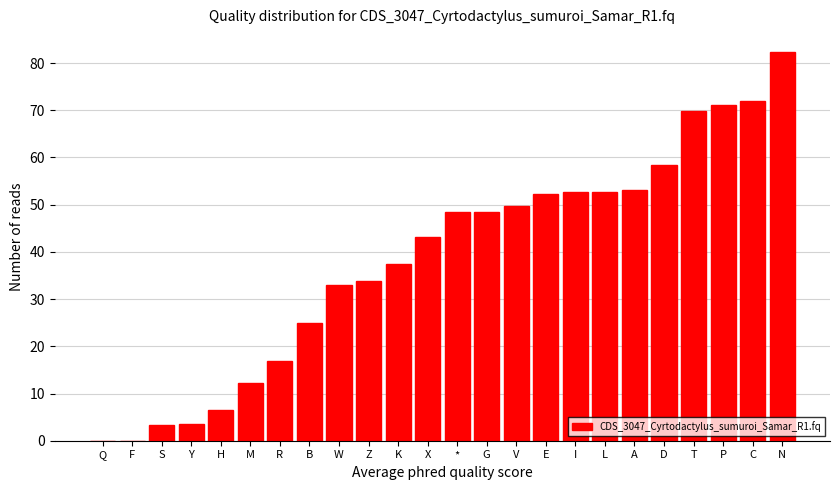

Between A and P, which is larger?

P